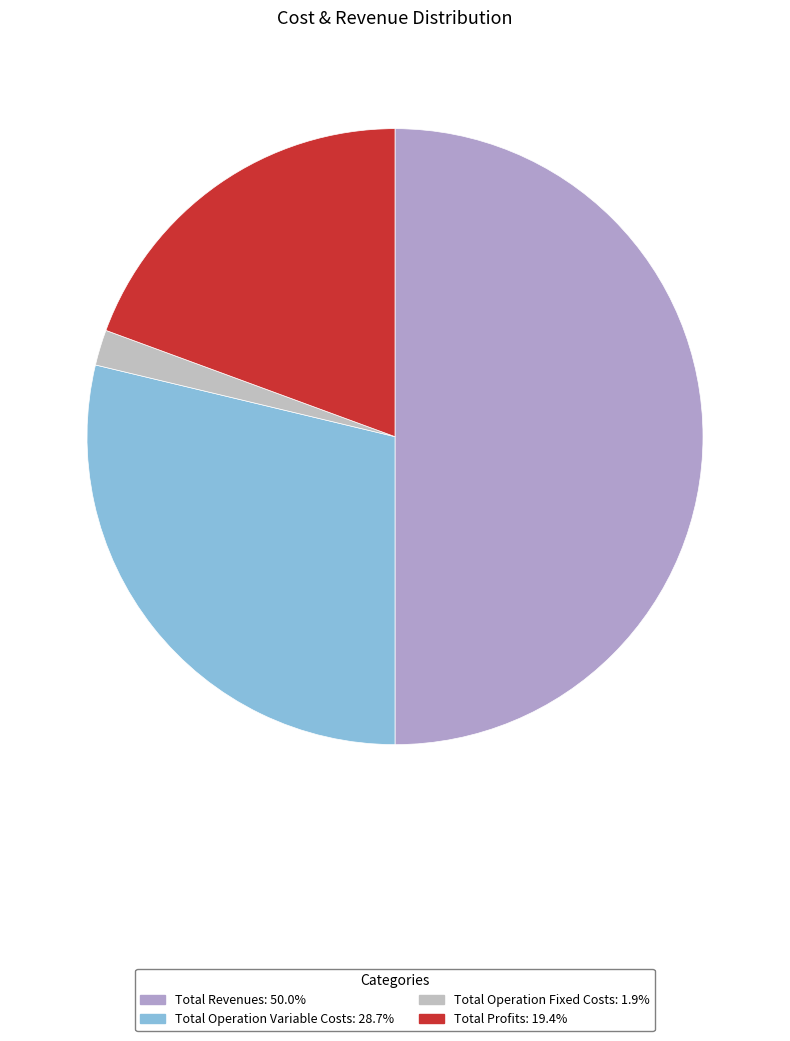

How many segments does this pie chart have?

4